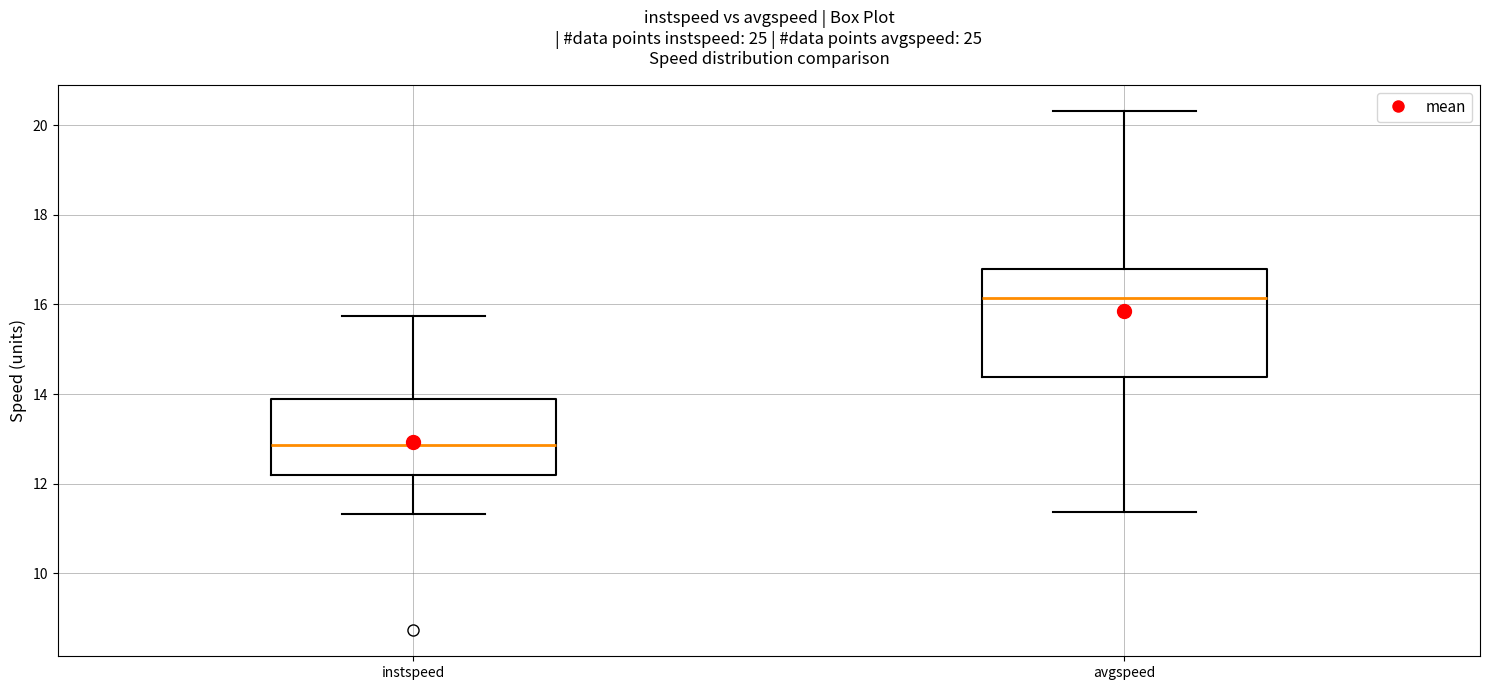

Where does the upper whisker of the box for instspeed end on the y-axis? The values are not printed on the chart, so give them approximately, as read against the axis.

15.8